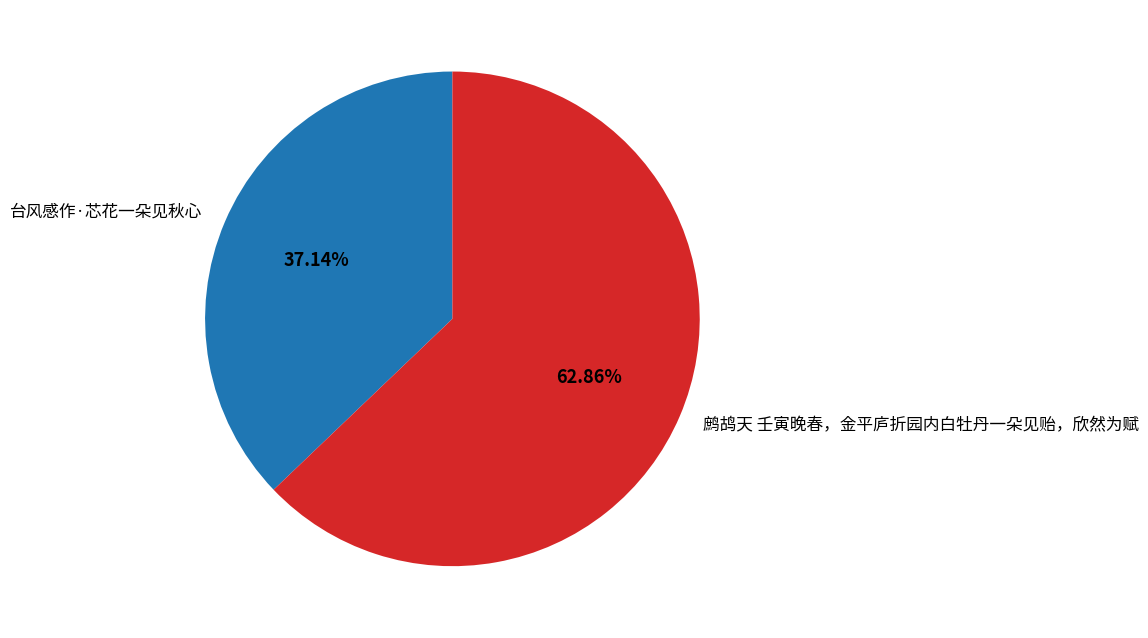

Rank the categories by value from lowest to highest.

台风感作·芯花一朵见秋心, 鹧鸪天 壬寅晚春，金平庐折园内白牡丹一朵见贻，欣然为赋